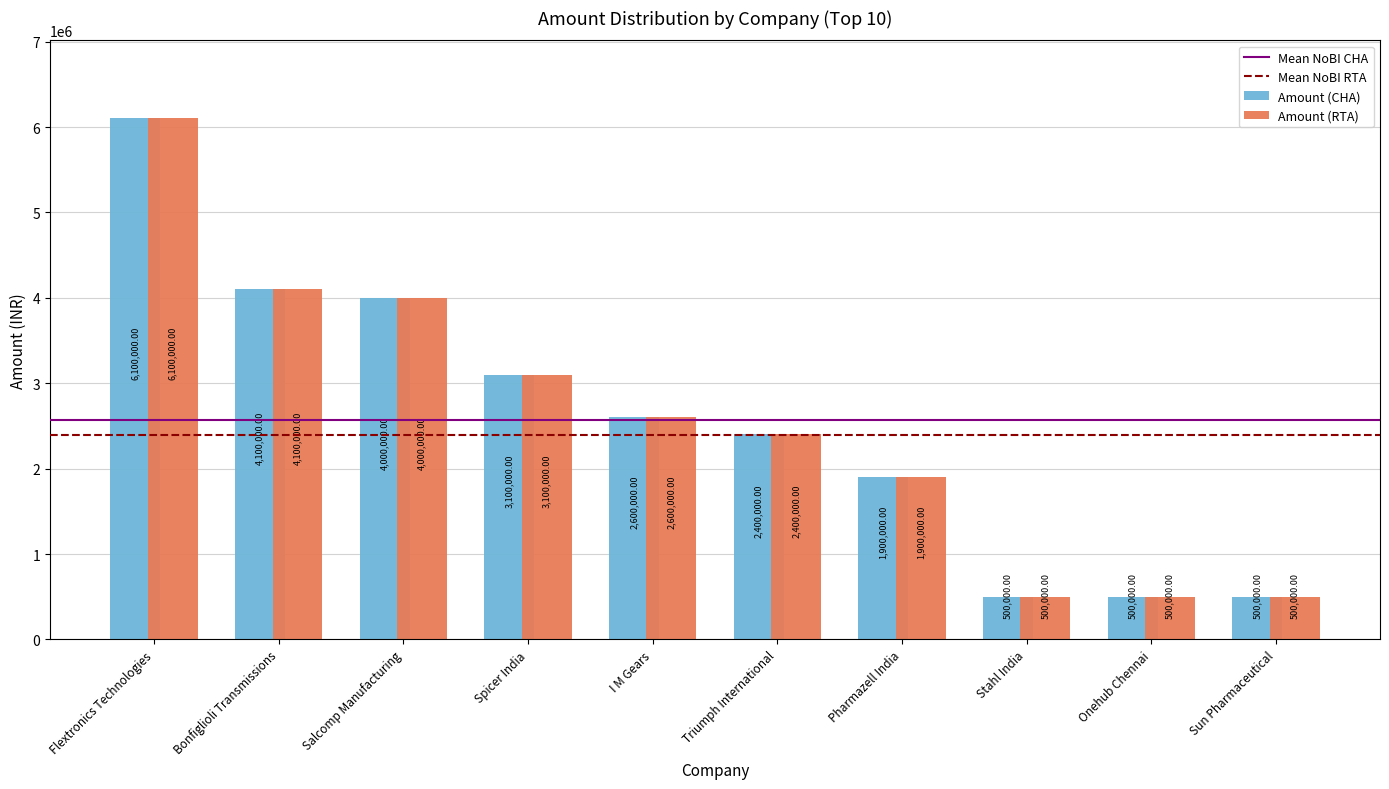

How many values in the Amount (RTA) series are below 2600000?

5